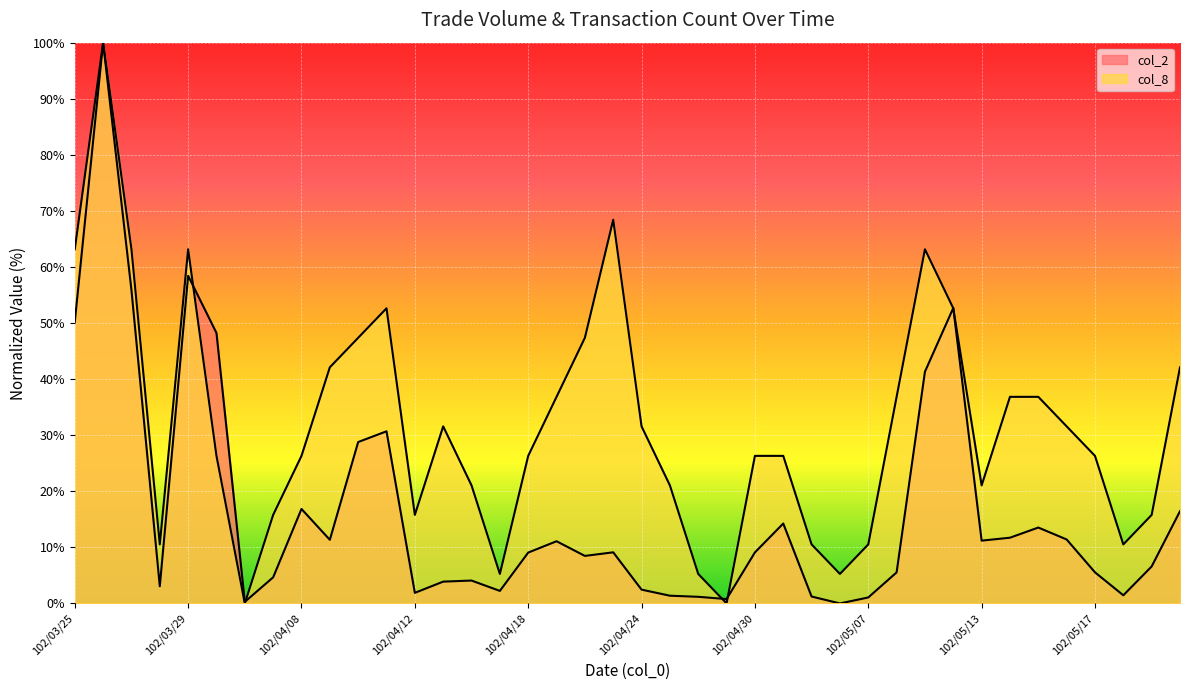

At which category is the sum across all series the highest?

102/03/26